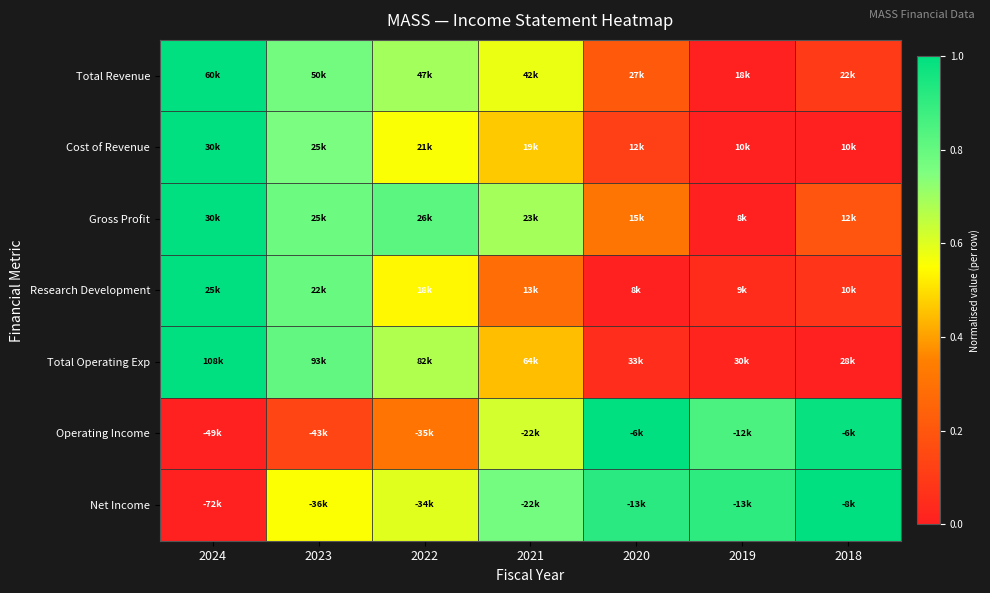

Reading left to right, what are all the values shown in this chart?

Total Revenue: 2024=1.0	2023=0.8	2022=0.7	2021=0.6	2020=0.2	2019=0.0	2018=0.1
Cost of Revenue: 2024=1.0	2023=0.8	2022=0.6	2021=0.5	2020=0.1	2019=0.0	2018=0.0
Gross Profit: 2024=1.0	2023=0.8	2022=0.8	2021=0.7	2020=0.3	2019=0.0	2018=0.2
Research Development: 2024=1.0	2023=0.8	2022=0.5	2021=0.3	2020=0.0	2019=0.0	2018=0.1
Total Operating Exp: 2024=1.0	2023=0.8	2022=0.7	2021=0.4	2020=0.1	2019=0.0	2018=0.0
Operating Income: 2024=0.0	2023=0.1	2022=0.3	2021=0.6	2020=1.0	2019=0.9	2018=1.0
Net Income: 2024=0.0	2023=0.6	2022=0.6	2021=0.8	2020=0.9	2019=0.9	2018=1.0